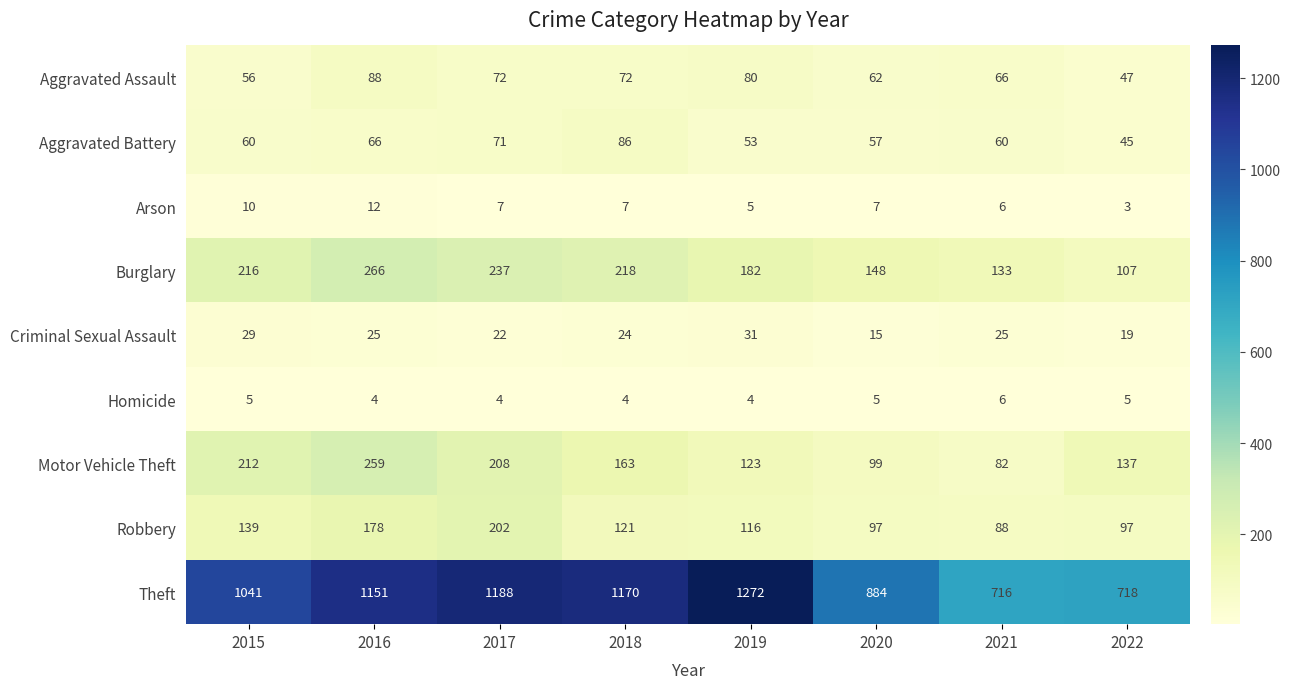

How many categories are shown in the chart?

8